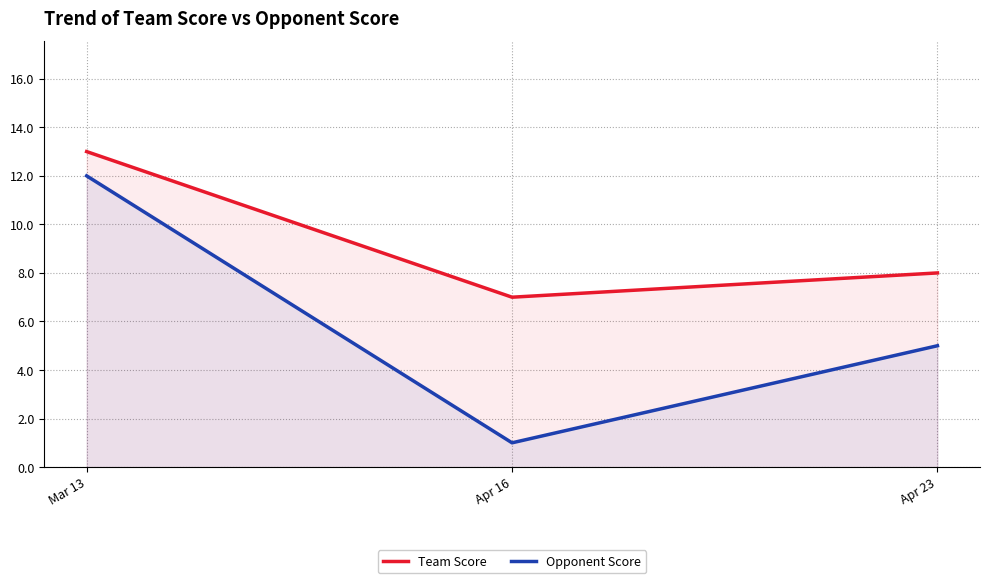

What is the average value of the Opponent Score series?

6